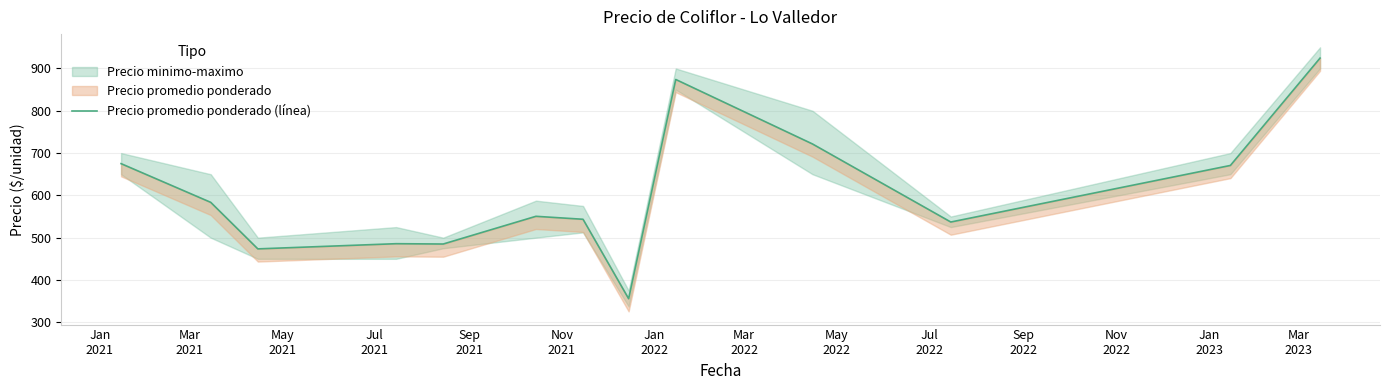

At which category does the data reach its first local valley?

May
2021